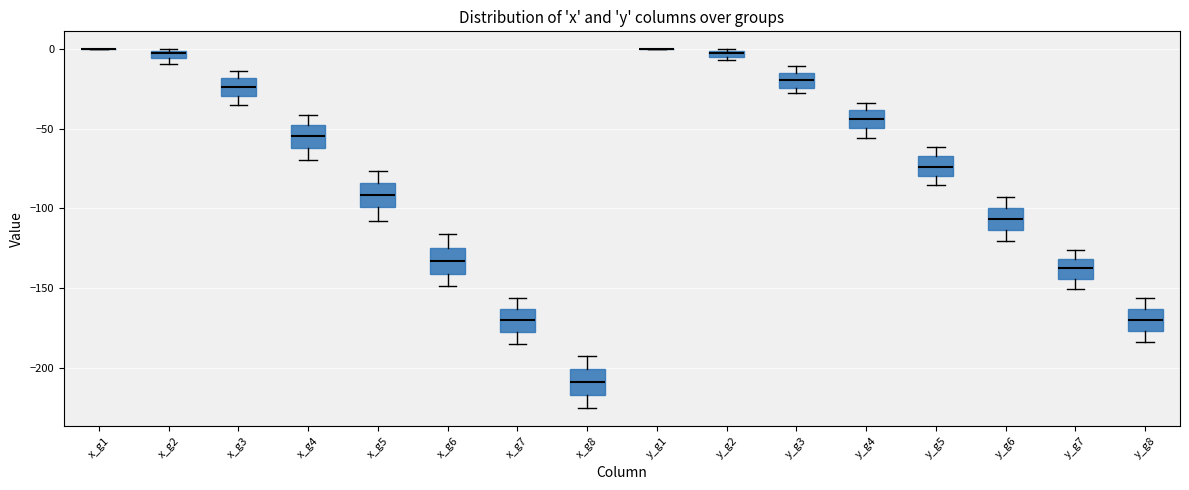

Where does the upper whisker of the box for x_g4 end on the y-axis? The values are not printed on the chart, so give them approximately, as read against the axis.

-40